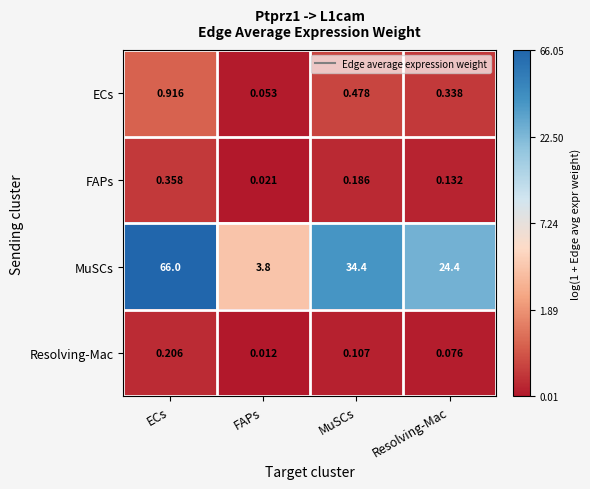

Where is ECs nearest to the value 0?

FAPs